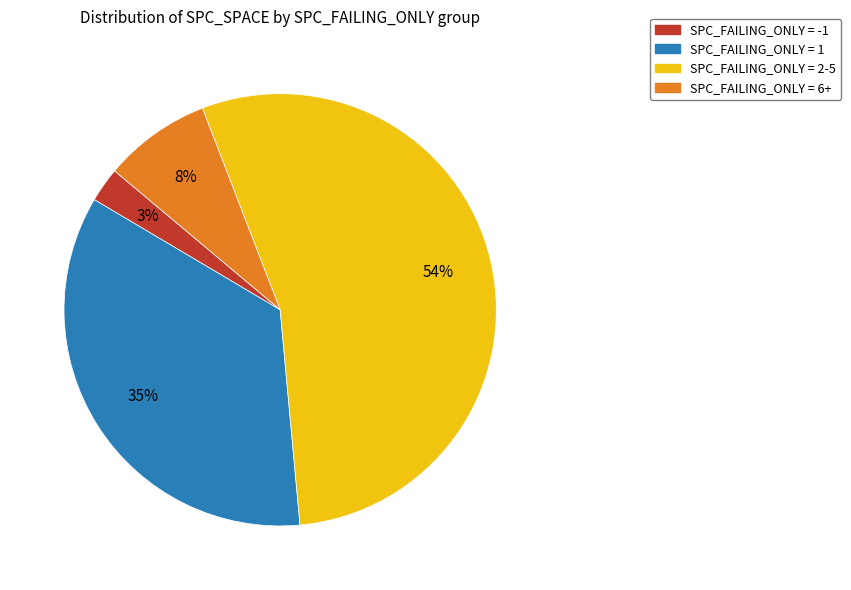

Does any single category account for the majority?

Yes